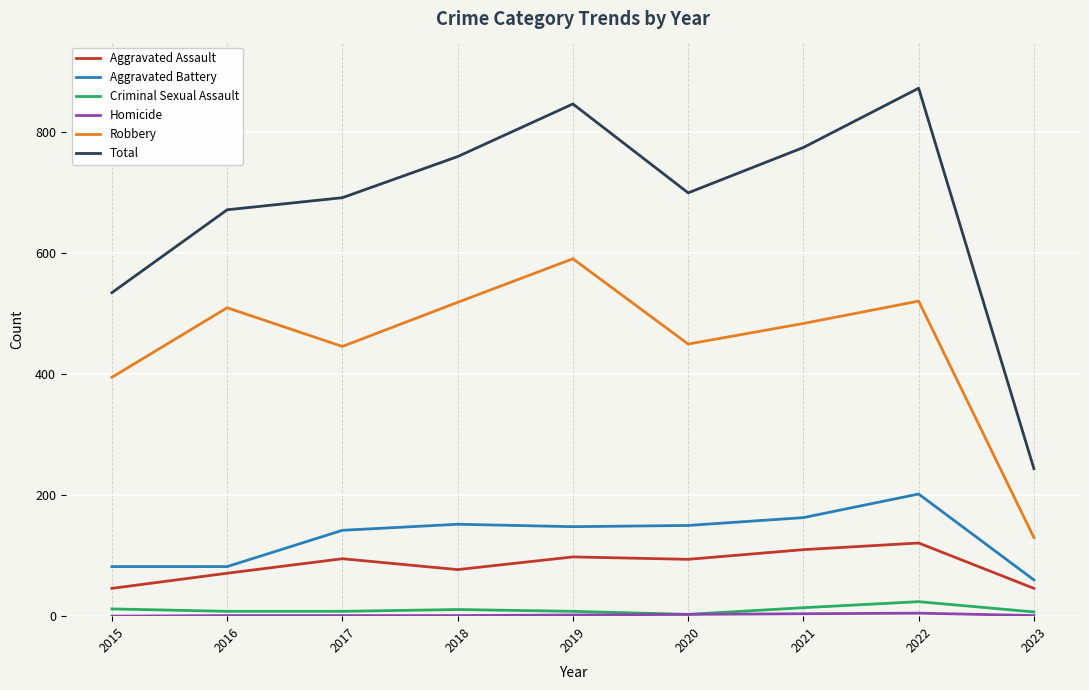

True or false: Aggravated Battery and Total cross at least once.

False